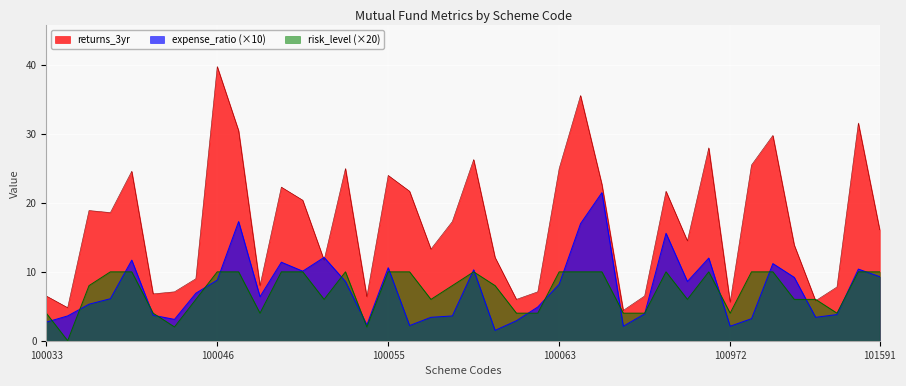

Read the returns_3yr value at 100043.

7.1